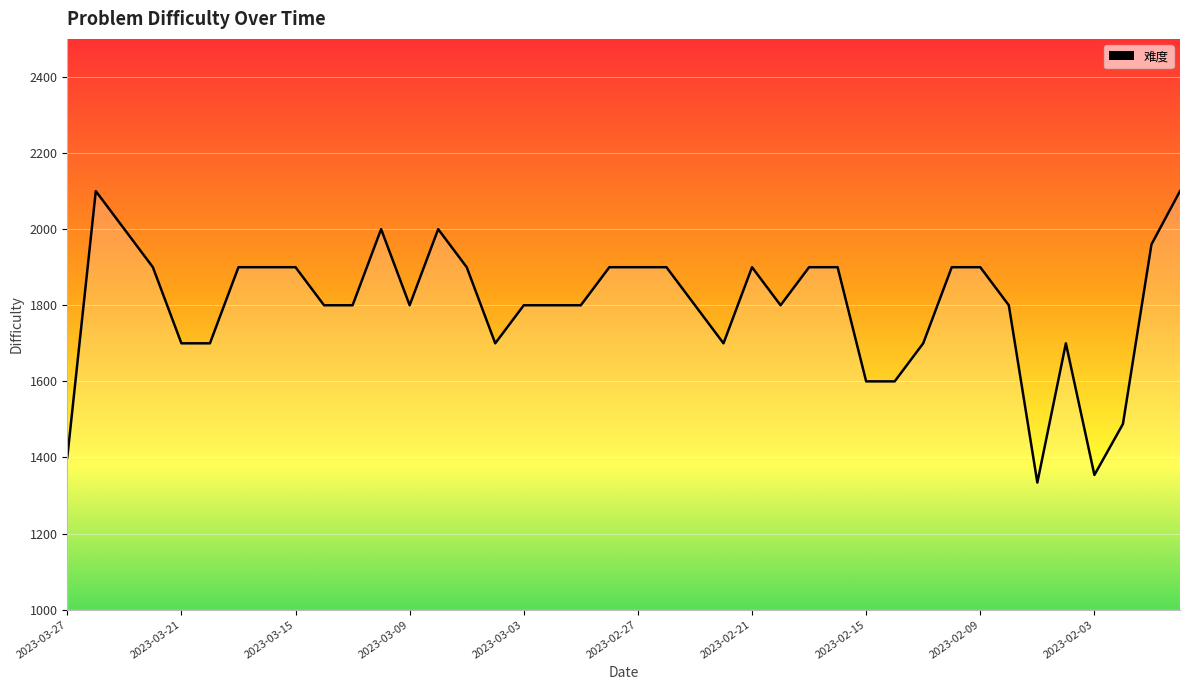

Is this an area chart (filled region under the line)?

Yes